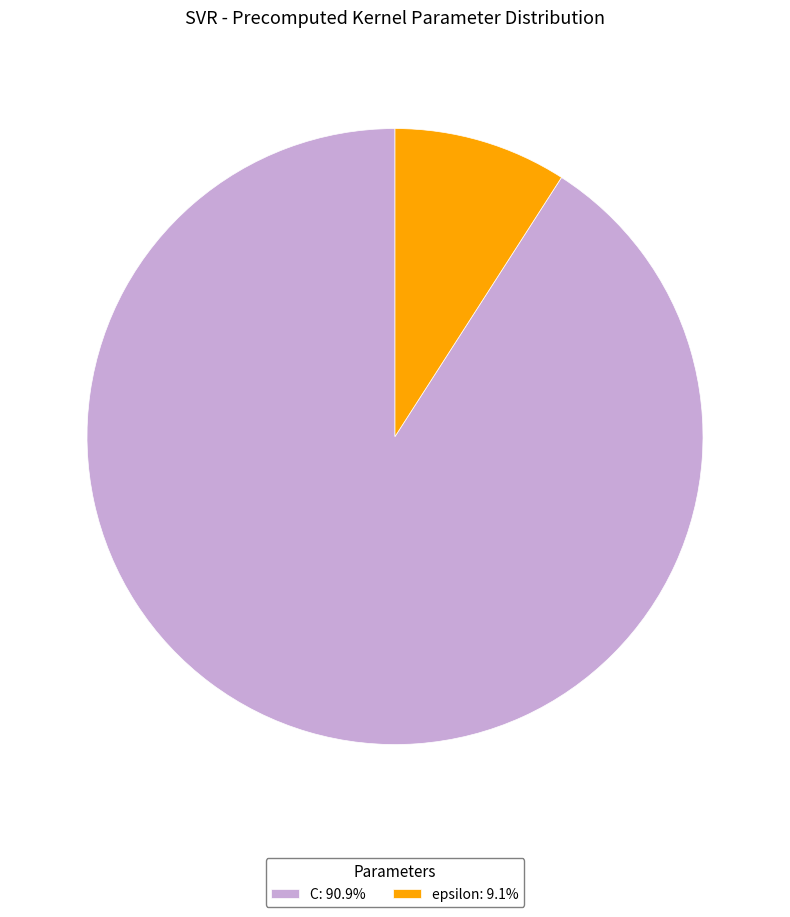

True or false: C accounts for 79% of the total.

False